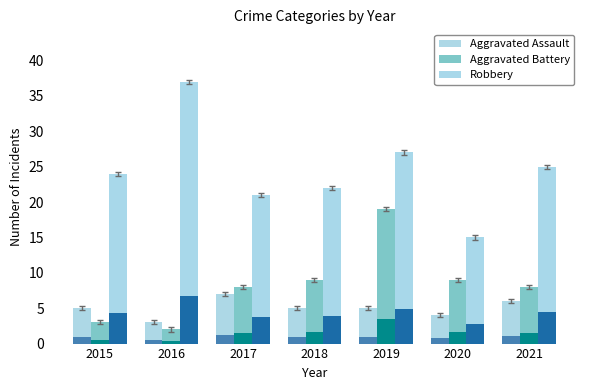

At which category is the sum across all series the highest?

2019